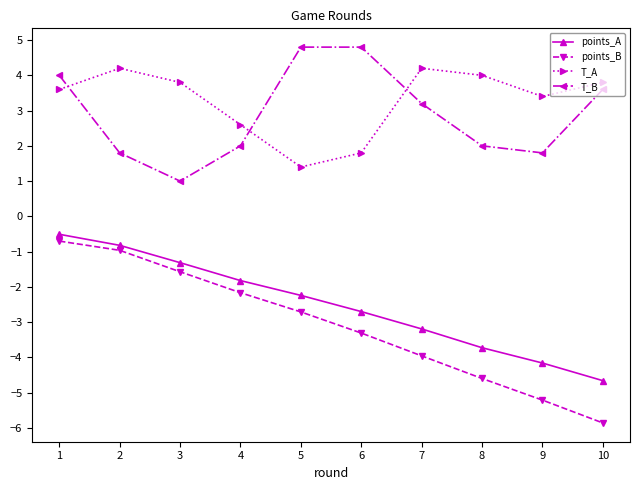

Is the value of points_B at 7 greater than the value of T_B at 2?

No